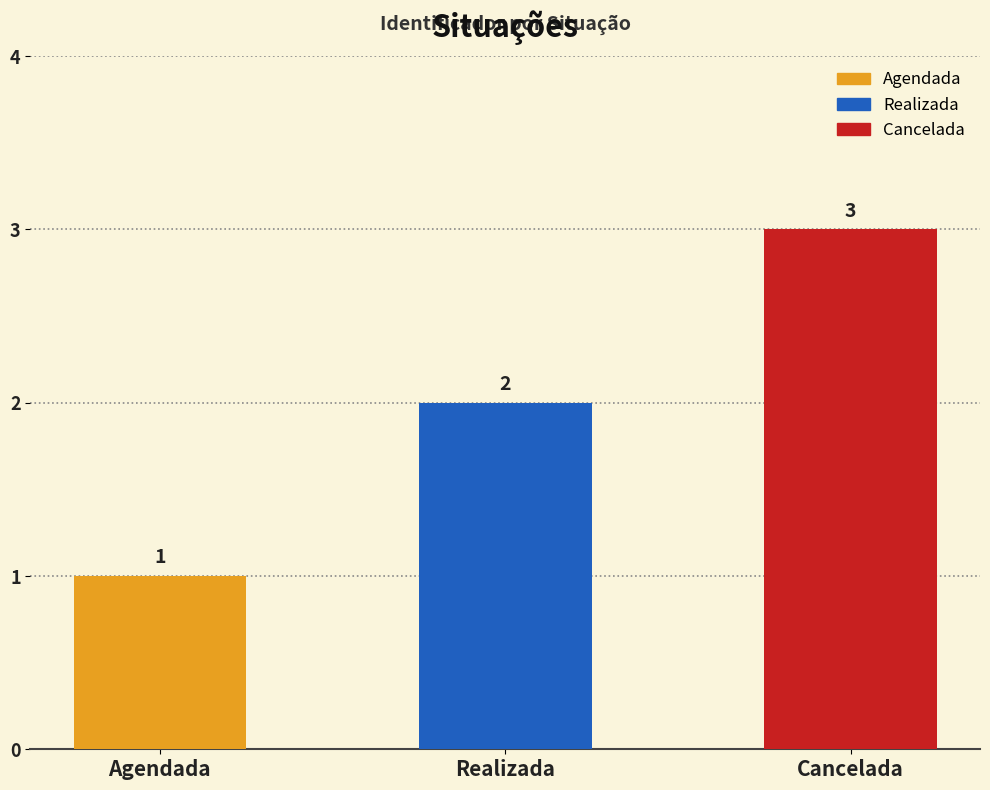

What is the value of the 3rd bar from the left?

3